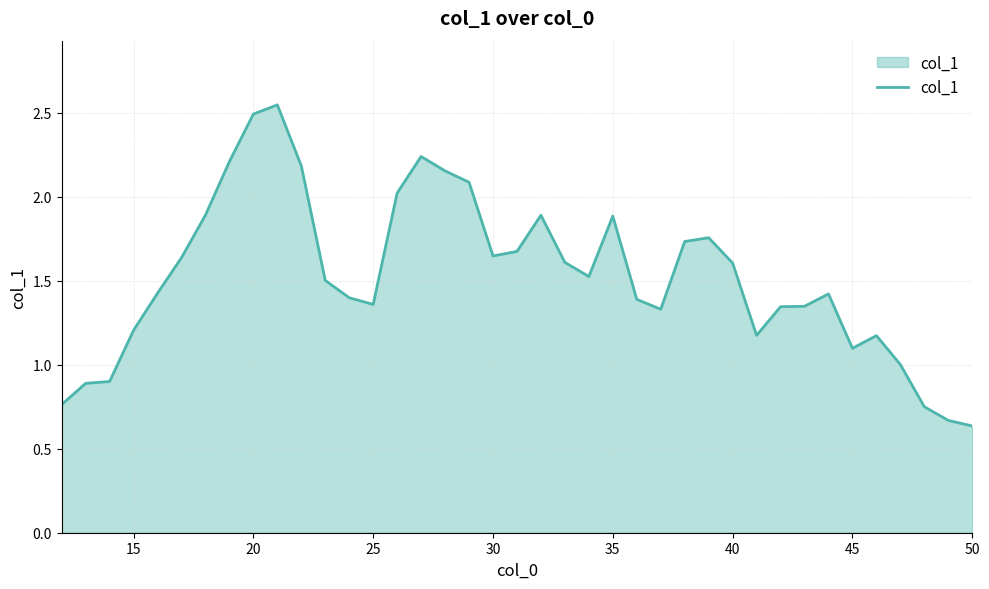

What is the difference between the maximum and minimum values?

1.9